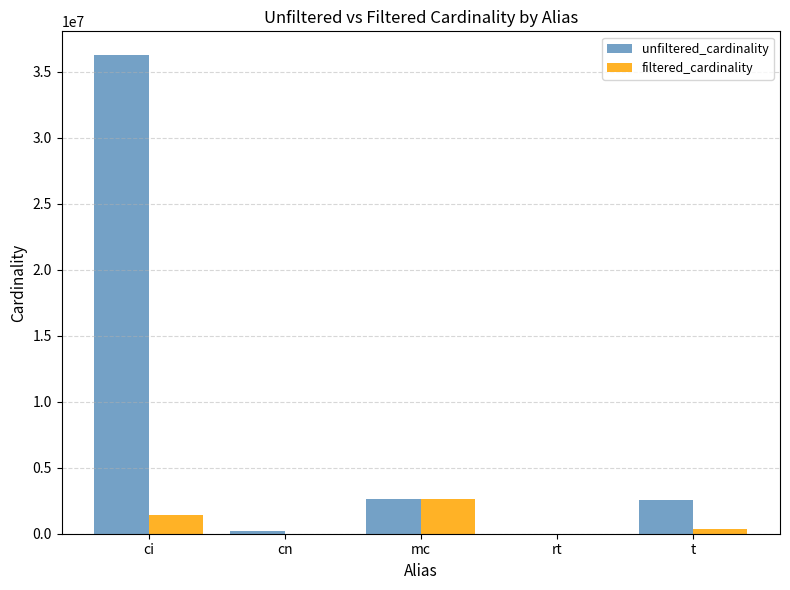

Which series has the largest total across all categories?

unfiltered_cardinality